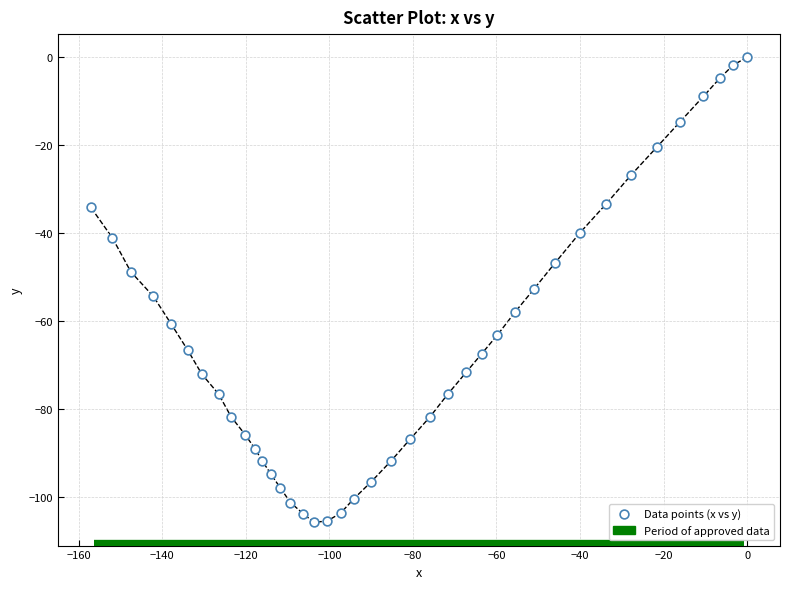

What is the range of X values (max minus min)?

157.1